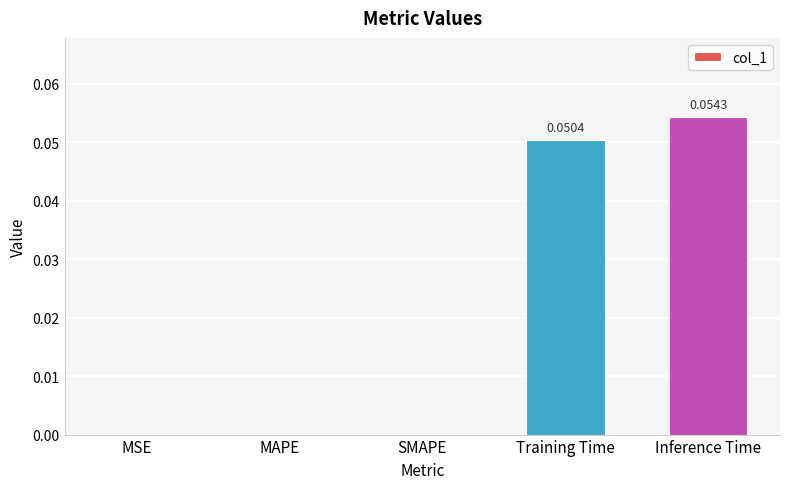

Which has a higher value, Training Time or SMAPE?

Training Time